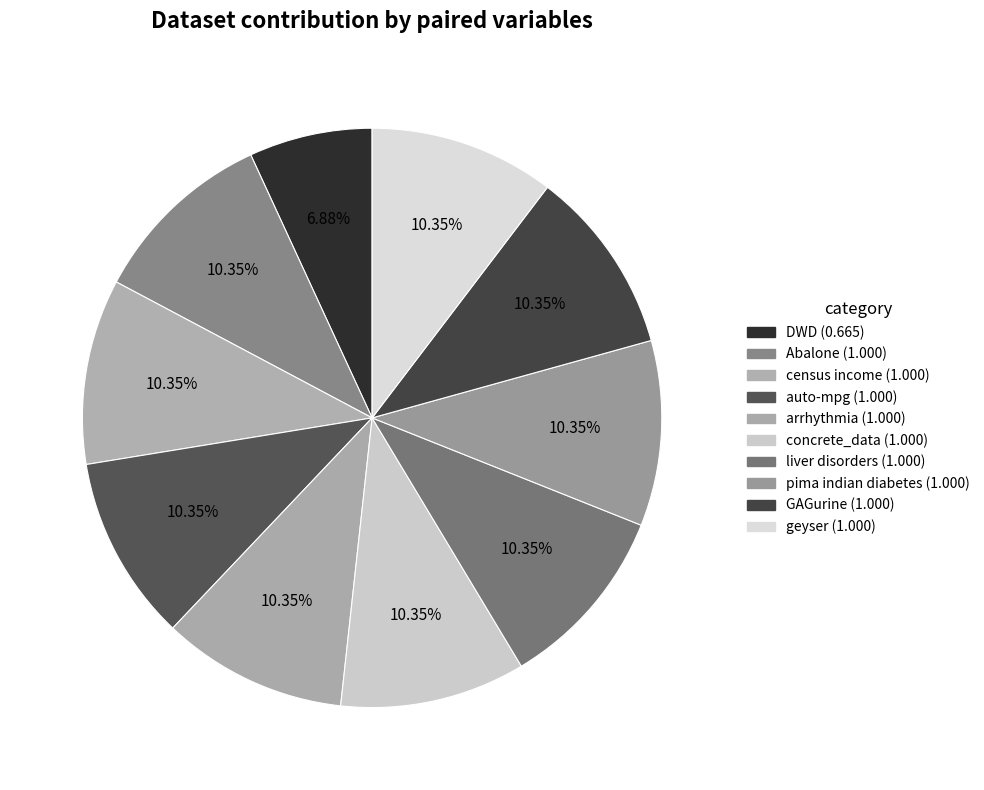

To the nearest percent, what is the average slice percentage?

10%